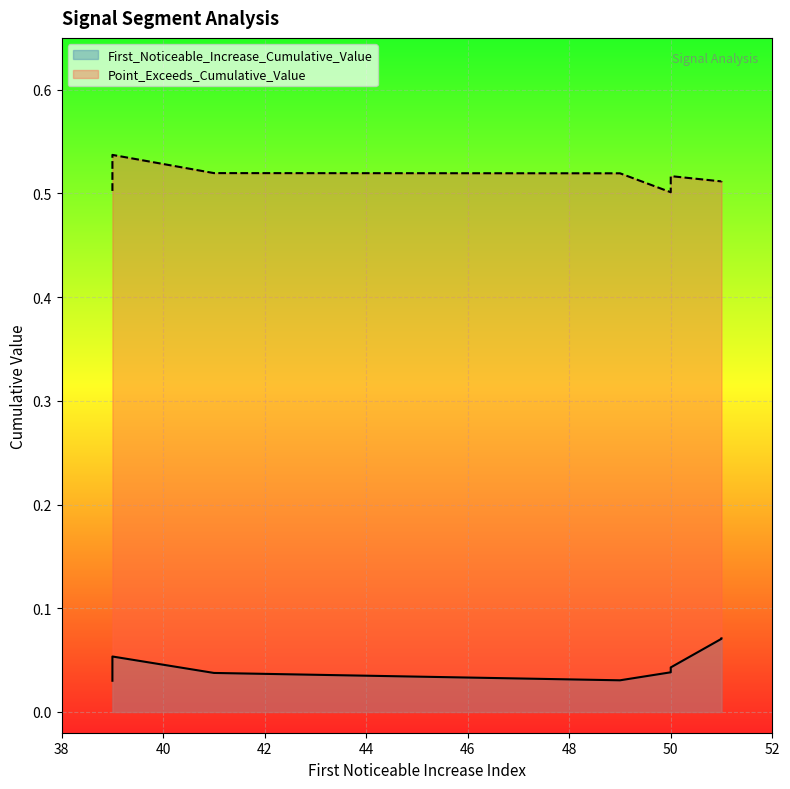

Is it true that Point_Exceeds_Cumulative_Value equals 0.5 at 50?

True